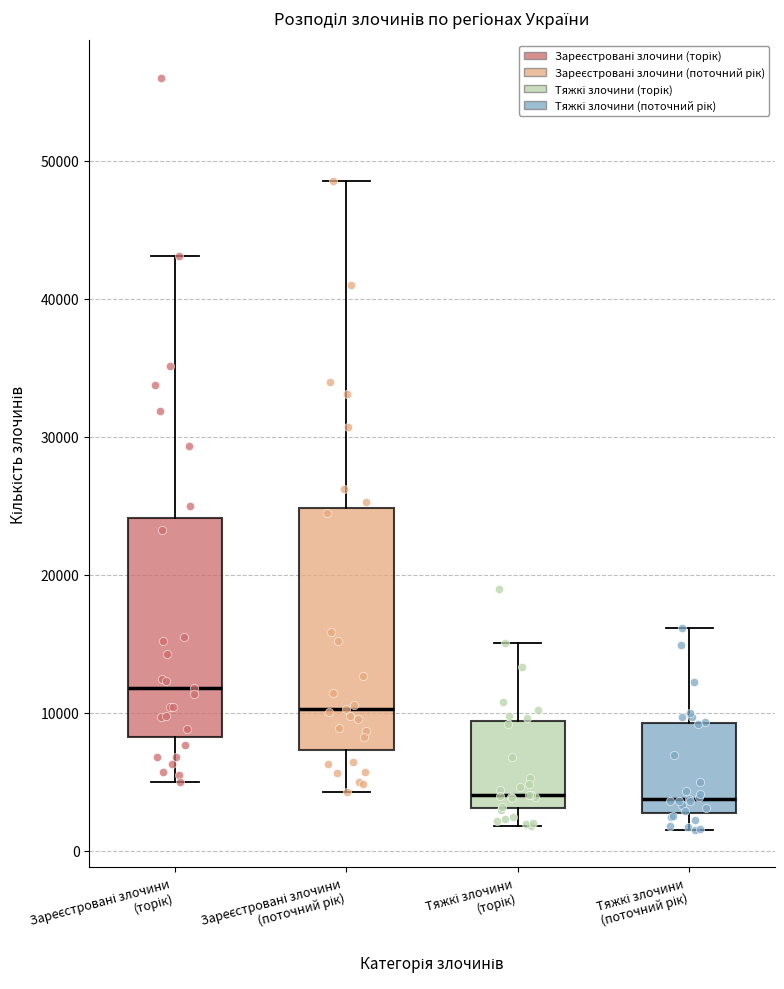

Where is the lower edge of the box for Тяжкі злочини (поточний рік) on the y-axis? The values are not printed on the chart, so give them approximately, as read against the axis.

3000